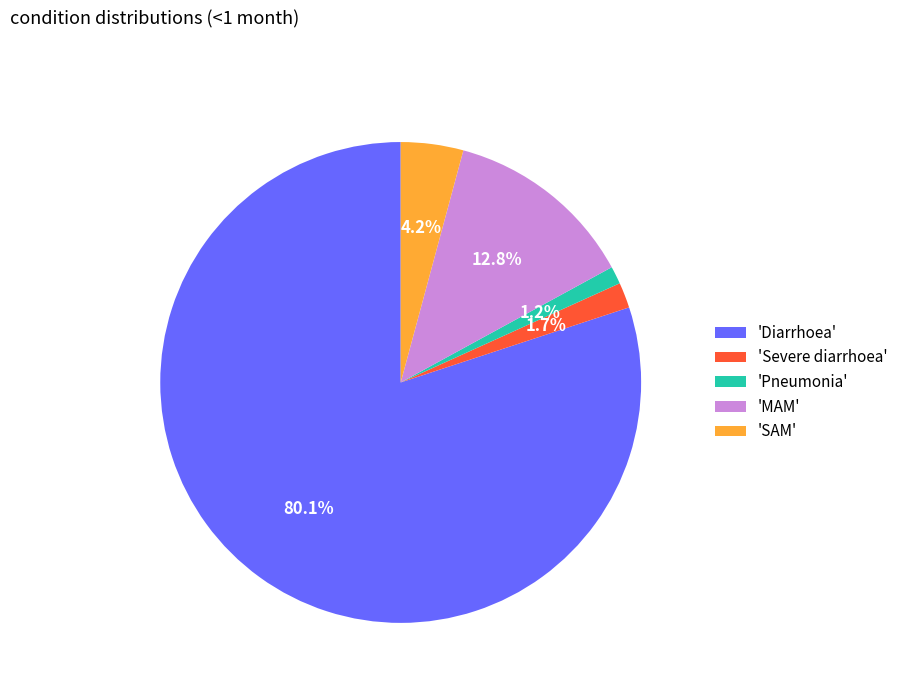

What percentage is NOT represented by 'Diarrhoea'?

19.9%